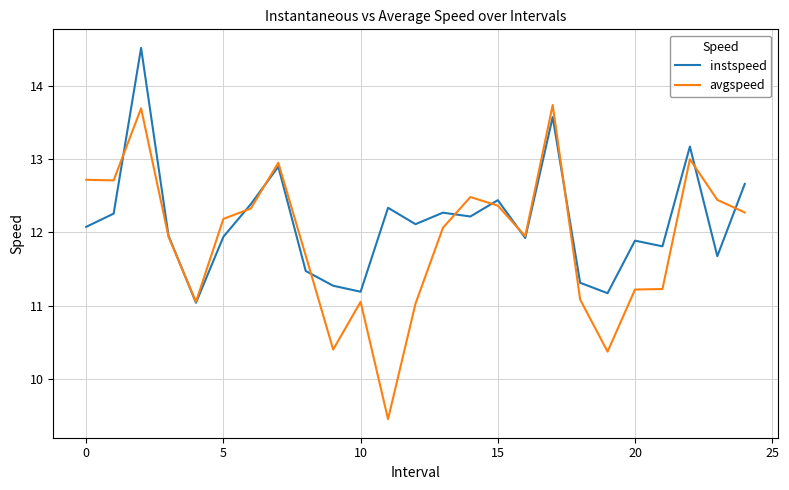

List the series in order of their overall mean, highest first.

instspeed, avgspeed